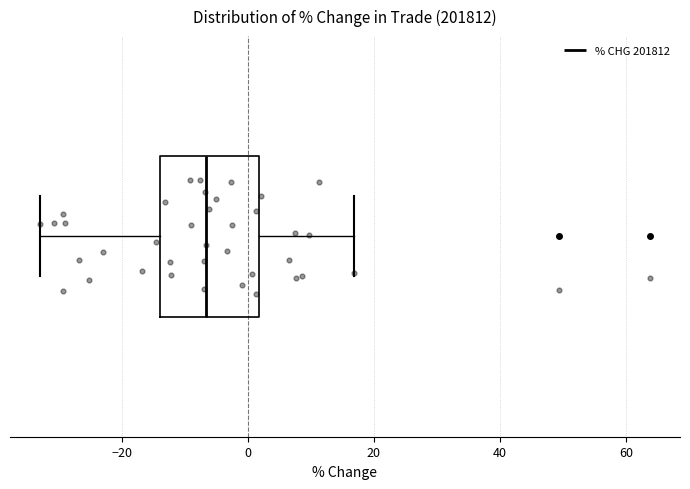

Where does the median line of the box sit on the x-axis? The values are not printed on the chart, so give them approximately, as read against the axis.

-6